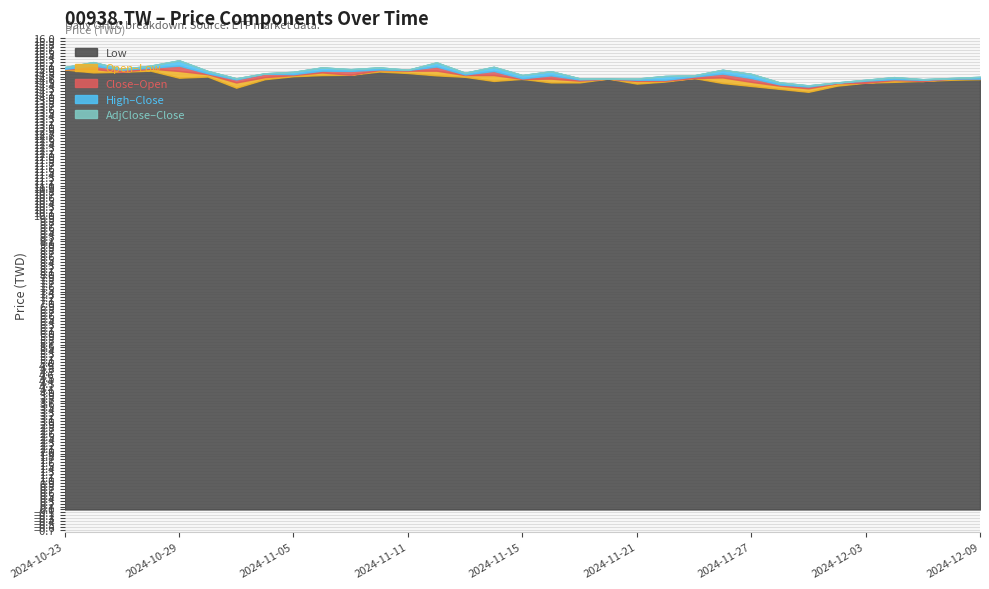

Rank the categories by high value from highest to lowest.

2024-10-28, 2024-10-23, 2024-10-24, 2024-11-08, 2024-10-25, 2024-11-07, 2024-11-11, 2024-11-12, 2024-10-29, 2024-11-06, 2024-11-05, 2024-10-30, 2024-11-04, 2024-11-13, 2024-11-14, 2024-11-15, 2024-11-25, 2024-12-09, 2024-11-26, 2024-11-18, 2024-11-22, 2024-12-06, 2024-11-01, 2024-11-19, 2024-11-20, 2024-12-04, 2024-12-05, 2024-12-03, 2024-11-21, 2024-11-27, 2024-12-02, 2024-11-28, 2024-11-29